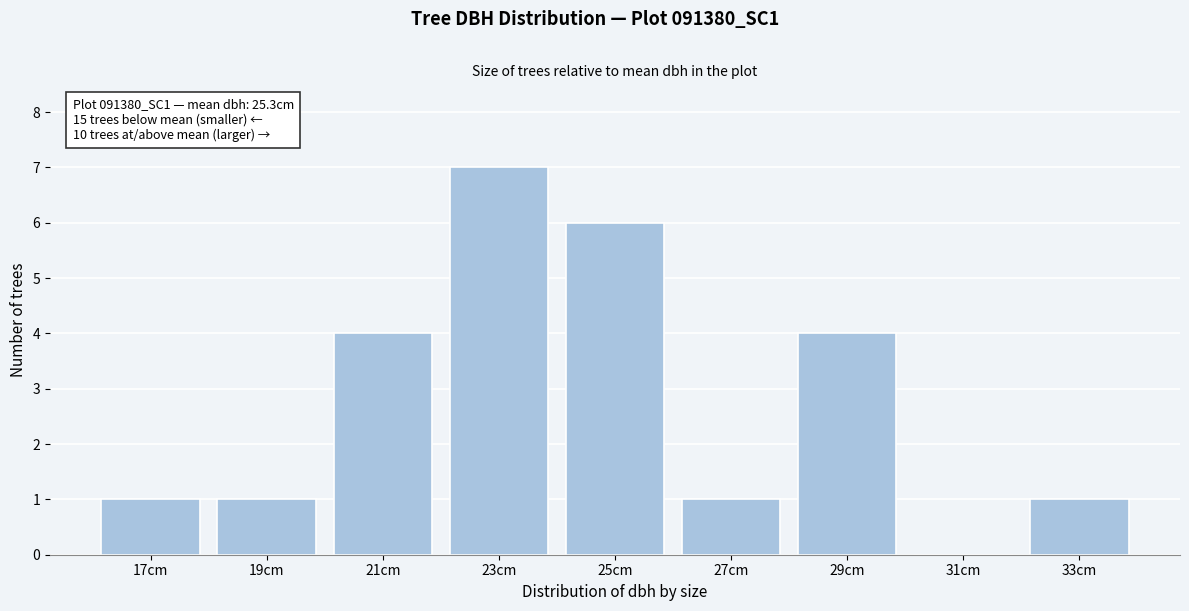

Reading left to right, extract all data points from this chart.

17cm=1	19cm=1	21cm=4	23cm=7	25cm=6	27cm=1	29cm=4	31cm=0	33cm=1